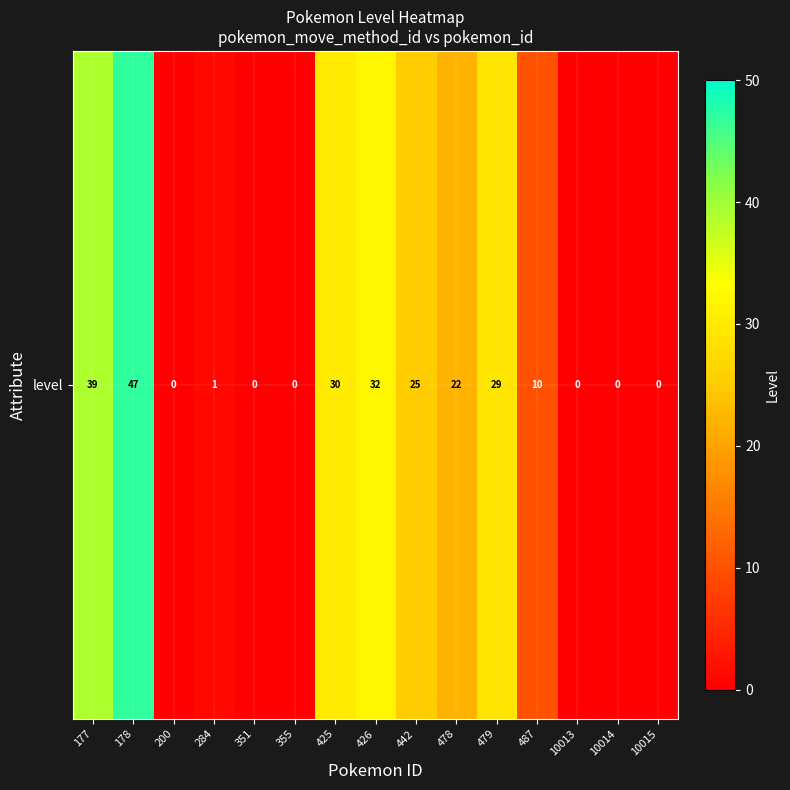

What is the difference between the second highest and minimum values?

39